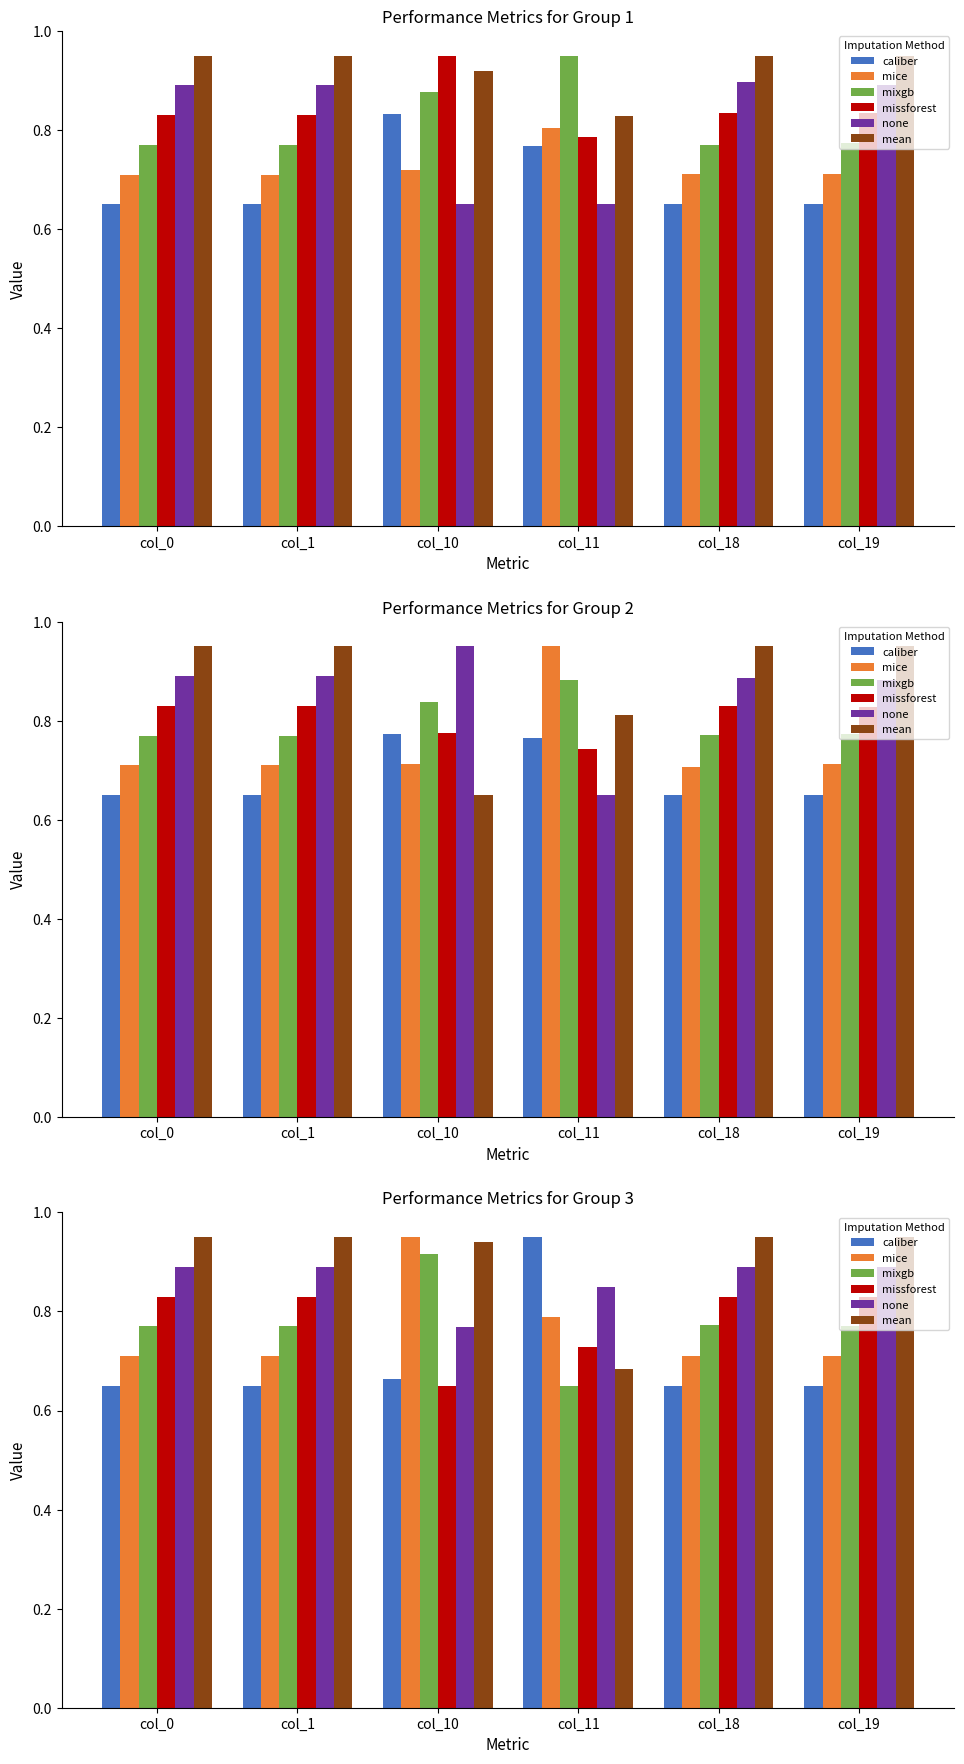

What are all the series names shown in the legend?

caliber, mice, mixgb, missforest, none, mean